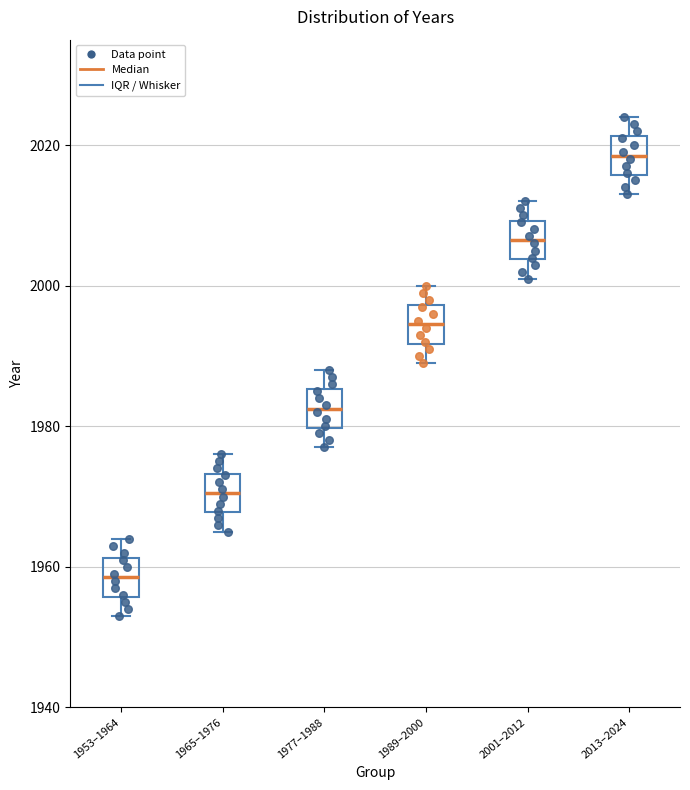

Reading left to right, read every box against the y-axis: the position of its median line, the range the box covers, and the ends of its whiskers. The values are not printed on the chart, so give them approximately, as read against the axis.

1953–1964: median 1958, box 1956 to 1962, whiskers 1954 to 1964
1965–1976: median 1970, box 1968 to 1974, whiskers 1966 to 1976
1977–1988: median 1982, box 1980 to 1986, whiskers 1978 to 1988
1989–2000: median 1994, box 1992 to 1998, whiskers 1990 to 2000
2001–2012: median 2006, box 2004 to 2010, whiskers 2002 to 2012
2013–2024: median 2018, box 2016 to 2022, whiskers 2014 to 2024